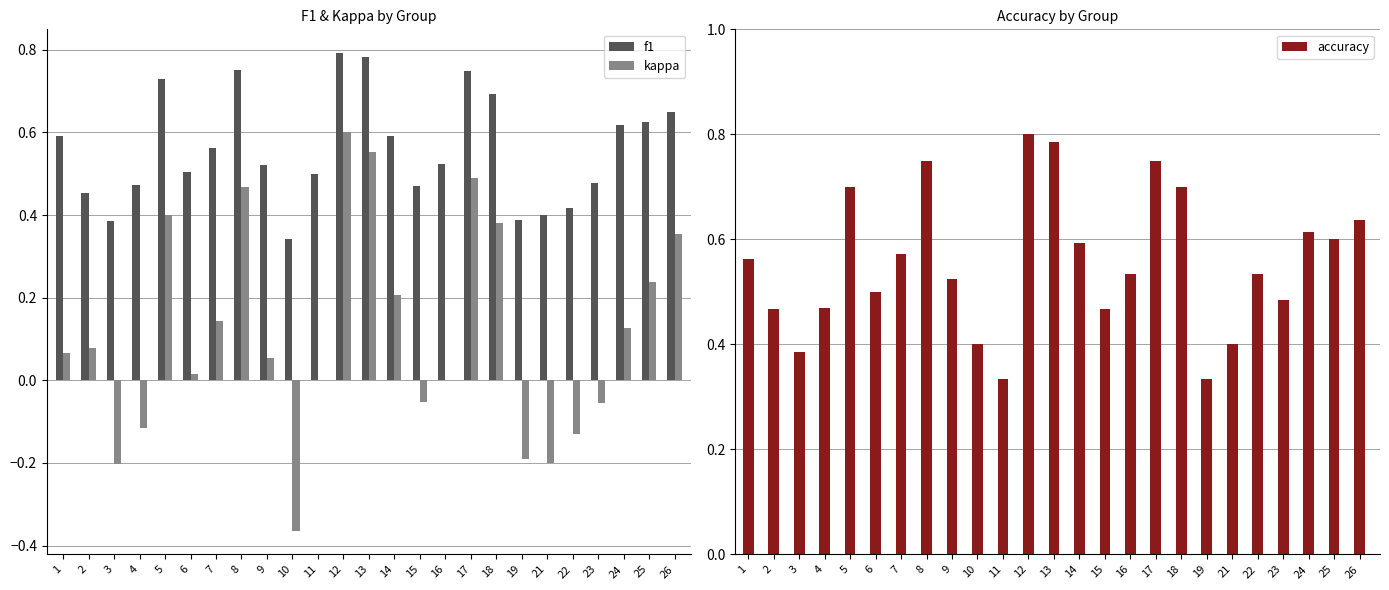

Which series has the largest total across all categories?

f1